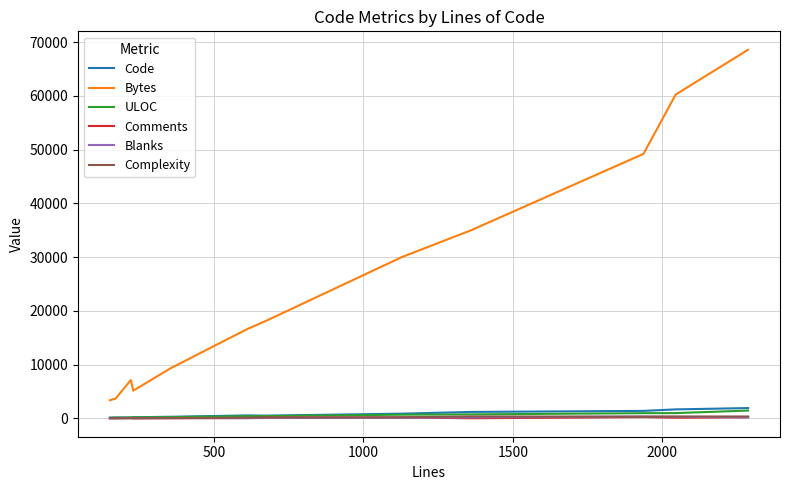

How many lines are shown in the chart?

6